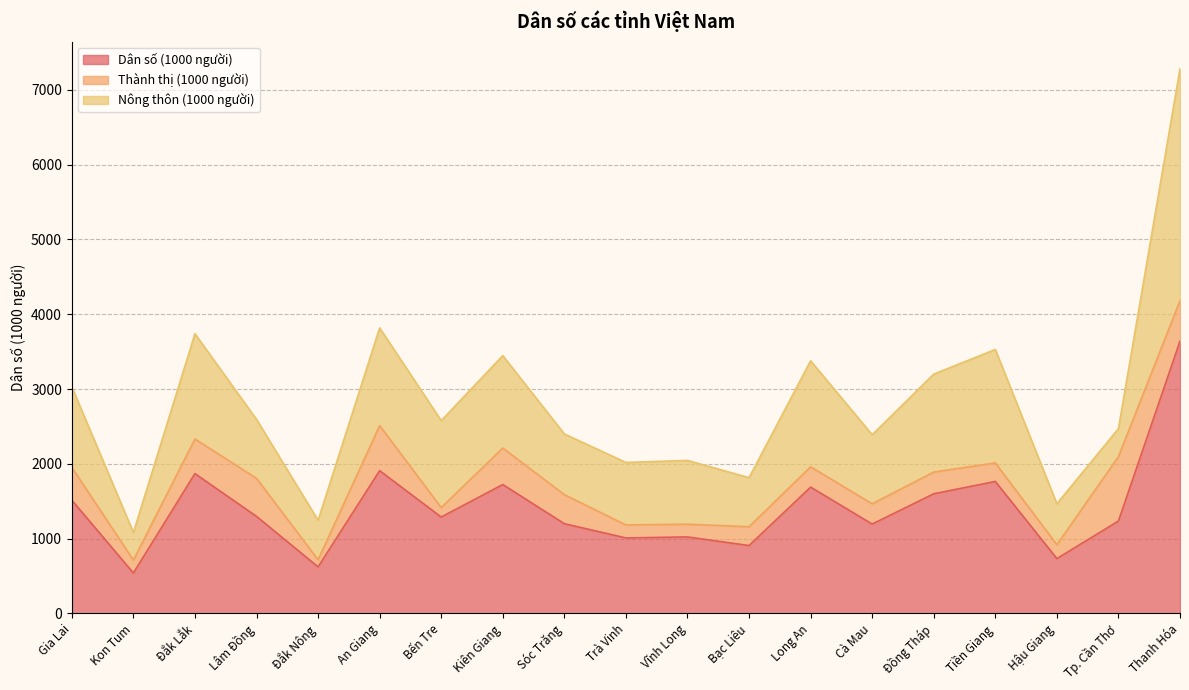

What are all the series names shown in the legend?

Dân số (1000 người), Thành thị (1000 người), Nông thôn (1000 người)